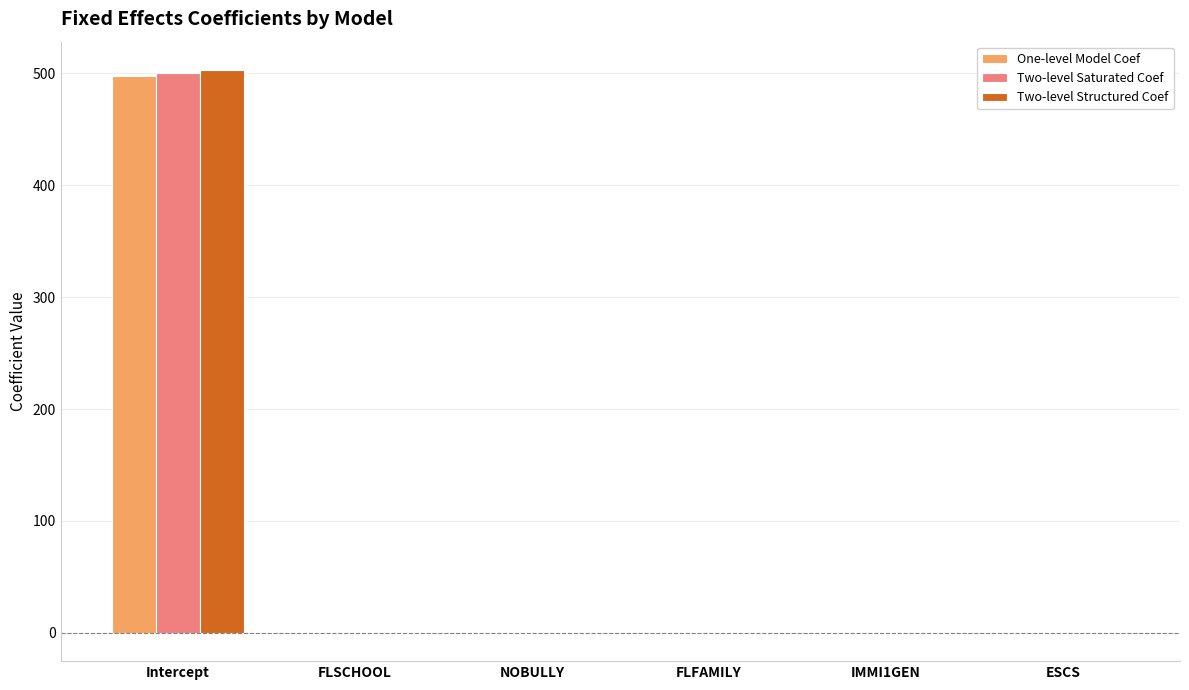

At which category is the sum across all series the highest?

Intercept